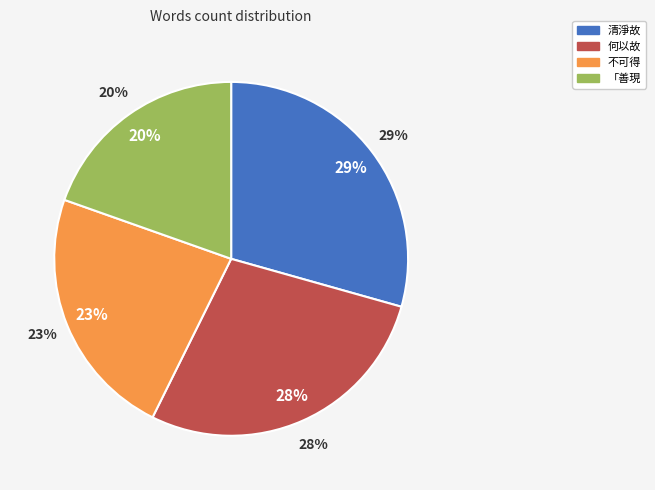

Is there a majority slice in this chart?

No